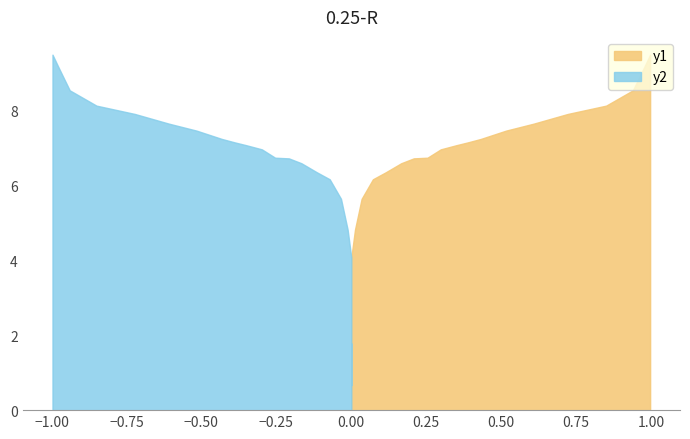

Does the chart display data point markers on the line(s)?

No